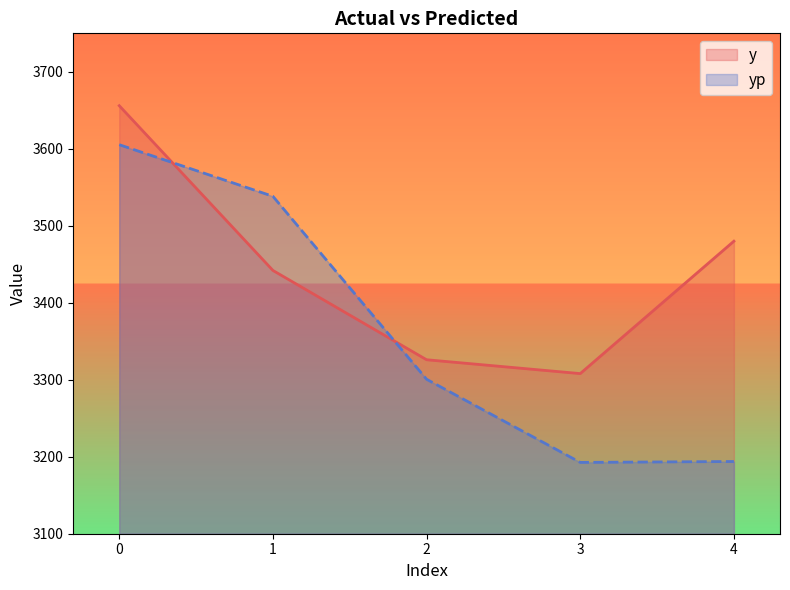

How many interior local valleys does the y series have?

1